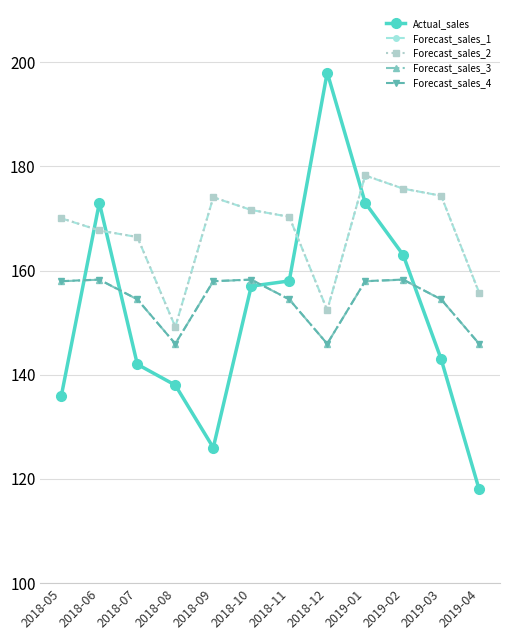

Count the number of data series in this chart.

5